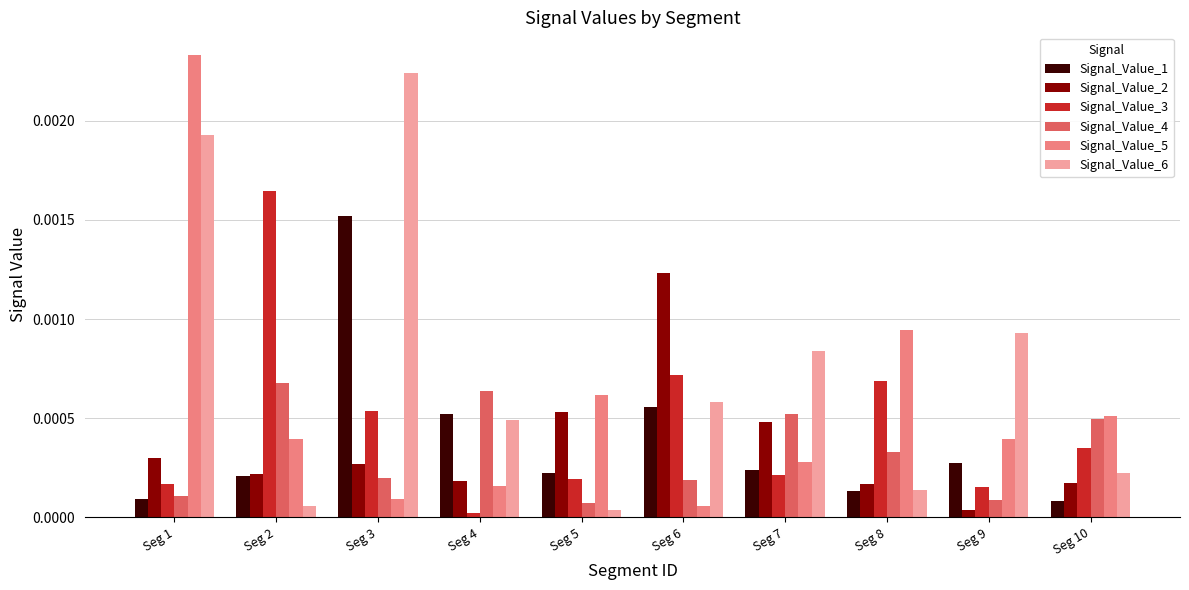

Is the value of Signal_Value_2 at Seg 3 greater than the value of Signal_Value_4 at Seg 6?

Yes